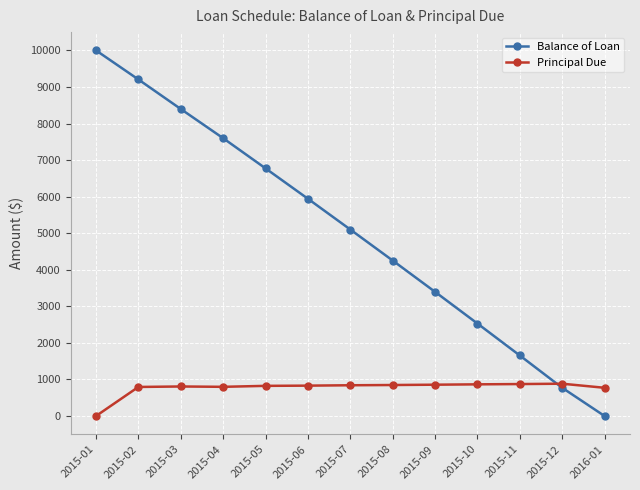

What position from the right is 2015-03?

11